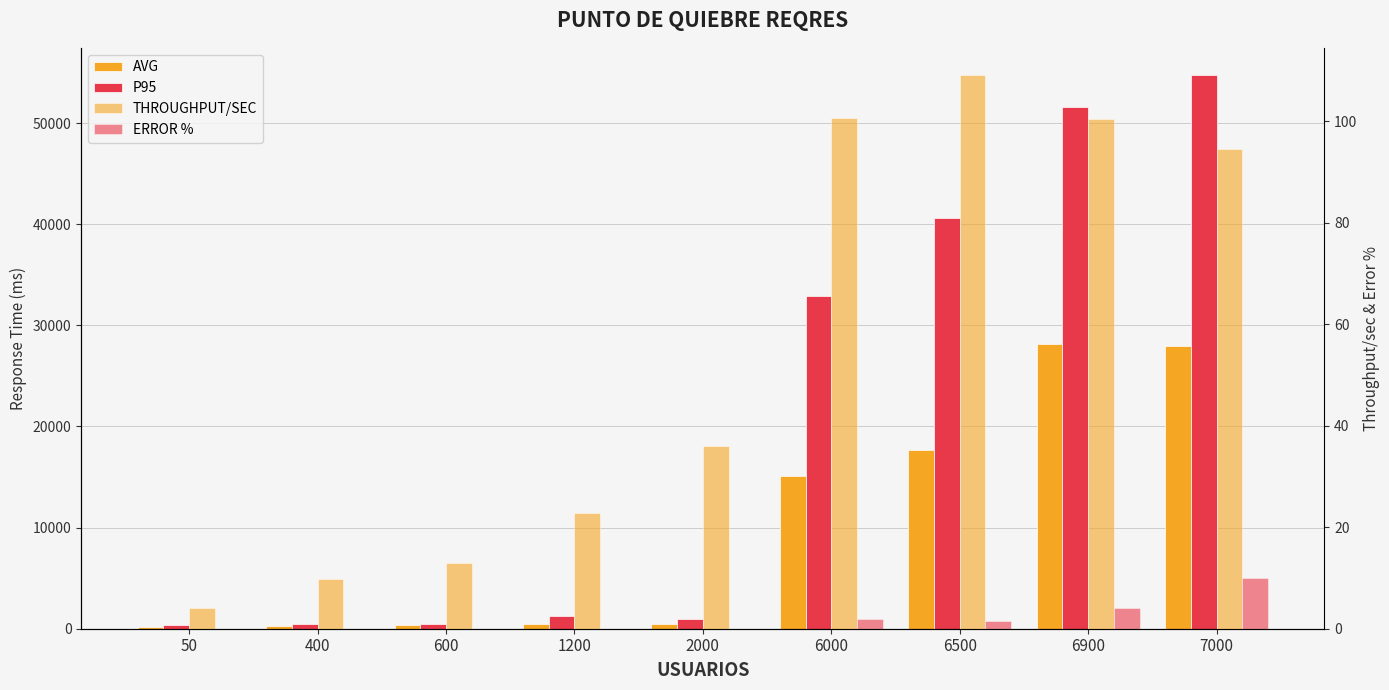

Which label corresponds to the smallest value in the chart?

50